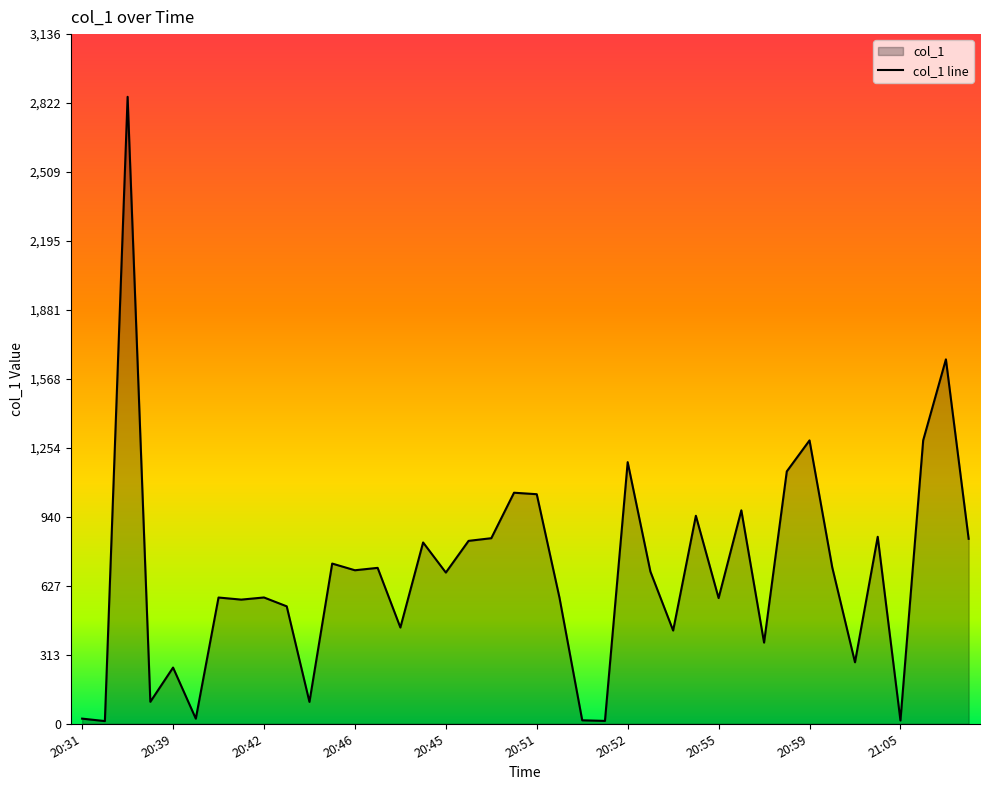

What is the difference between the second highest and second lowest values?

1644.3